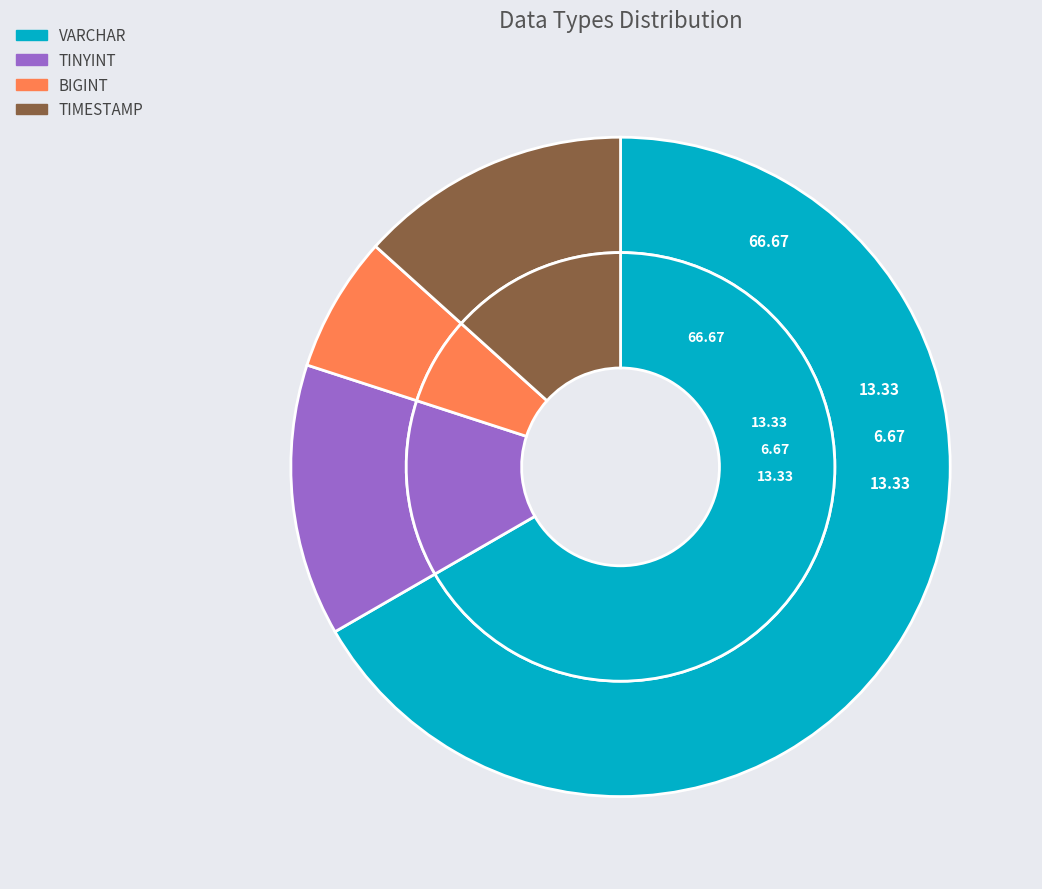

What is the ratio of the value at BIGINT to the value at TIMESTAMP?

0.5